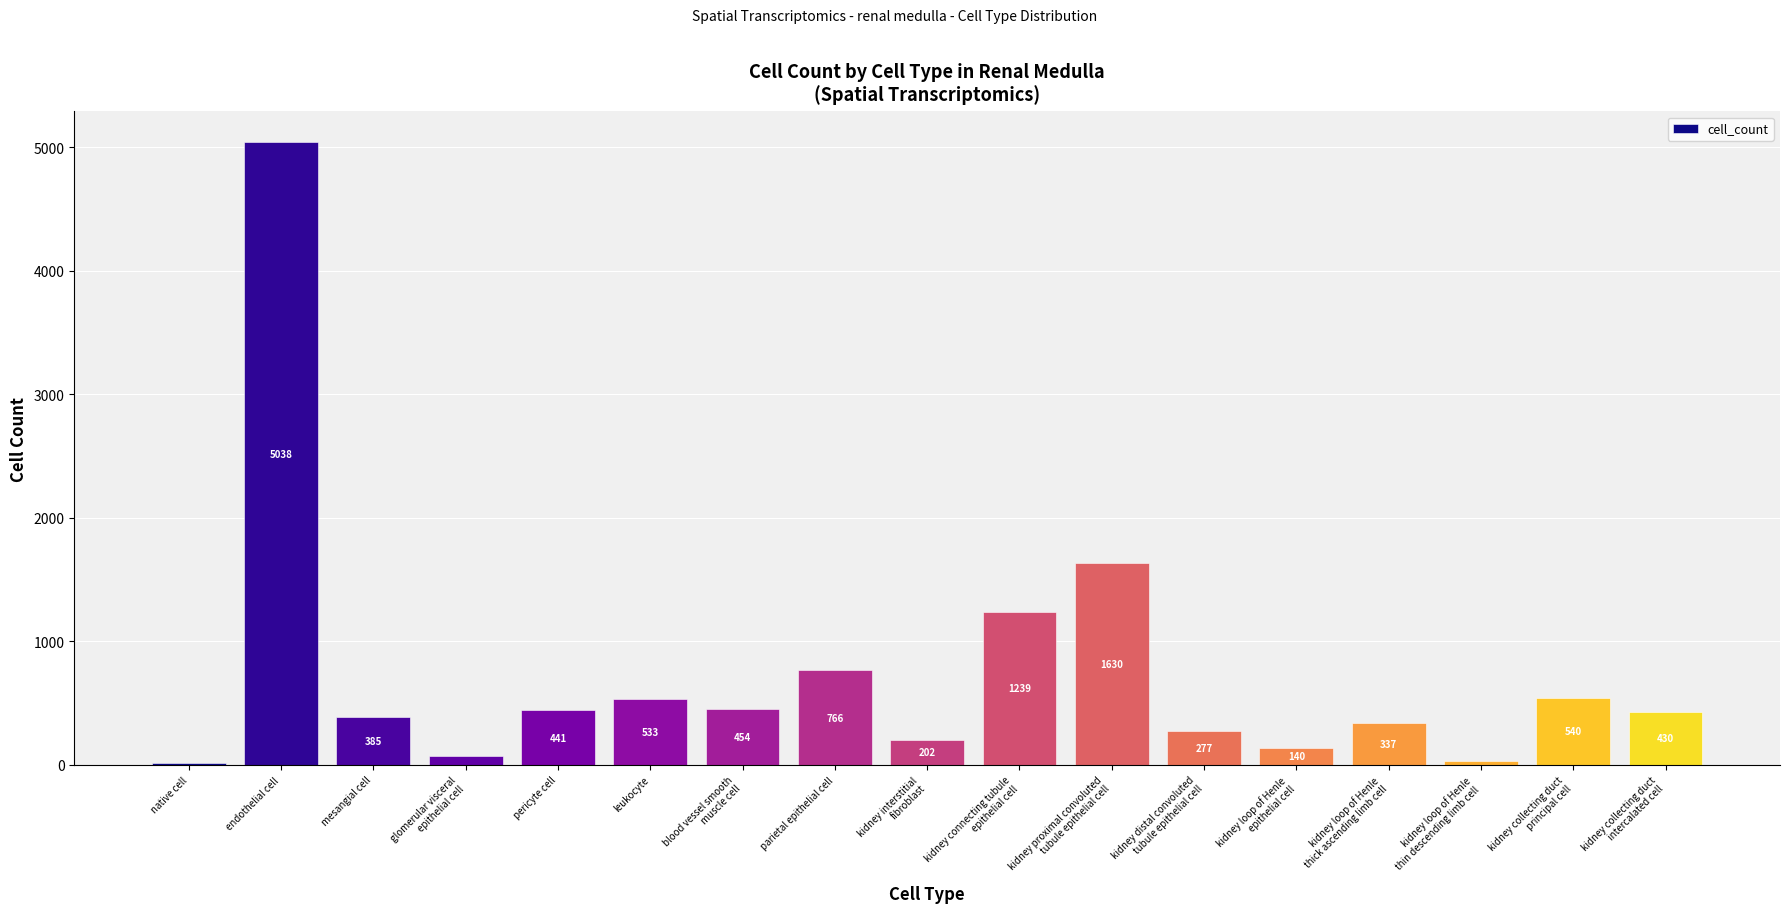

Reading left to right, list all the values displayed in this chart.

18	5038	385	70	441	533	454	766	202	1239	1630	277	140	337	31	540	430